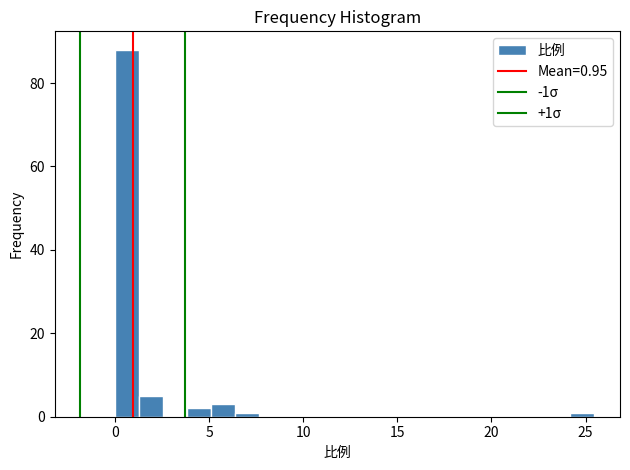

Read against the x-axis, roughly where is the centre of the tallest bar?

0.5